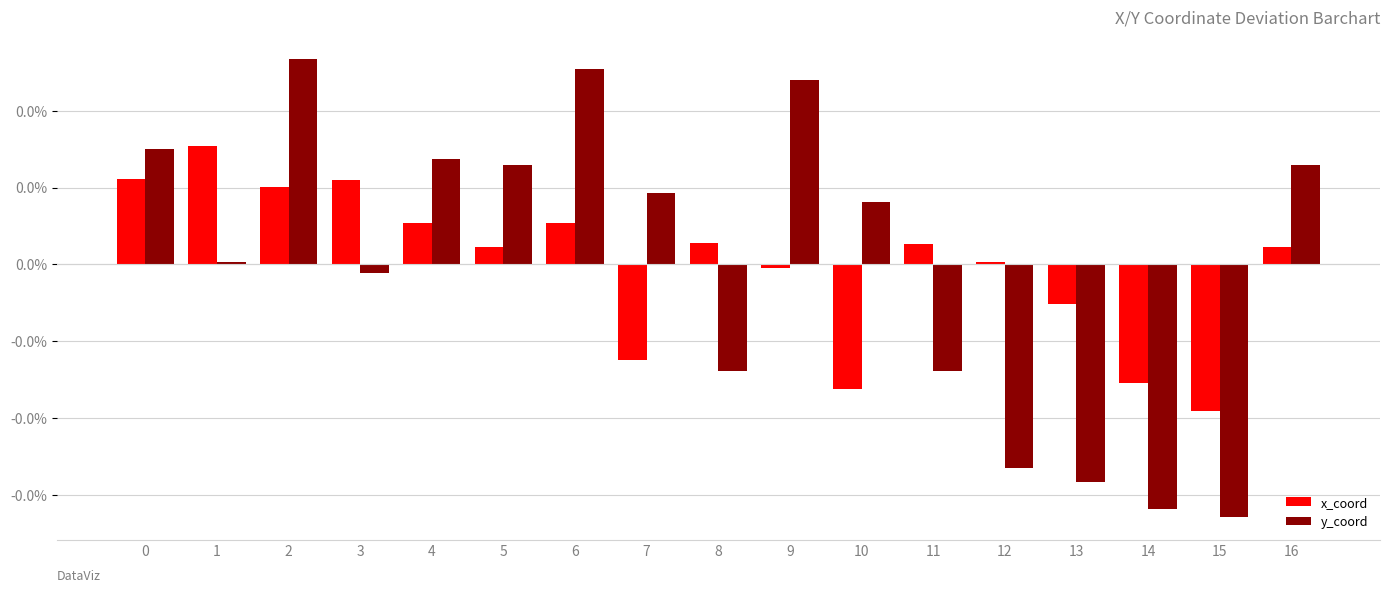

What are all the series names shown in the legend?

x_coord, y_coord